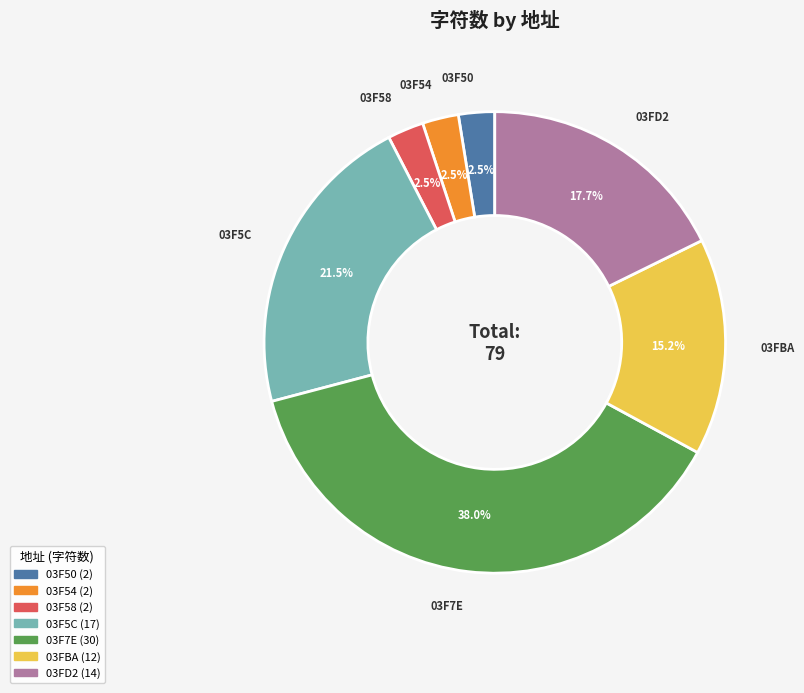

To the nearest percent, what is the combined percentage of 03FD2 and 03F7E?

56%